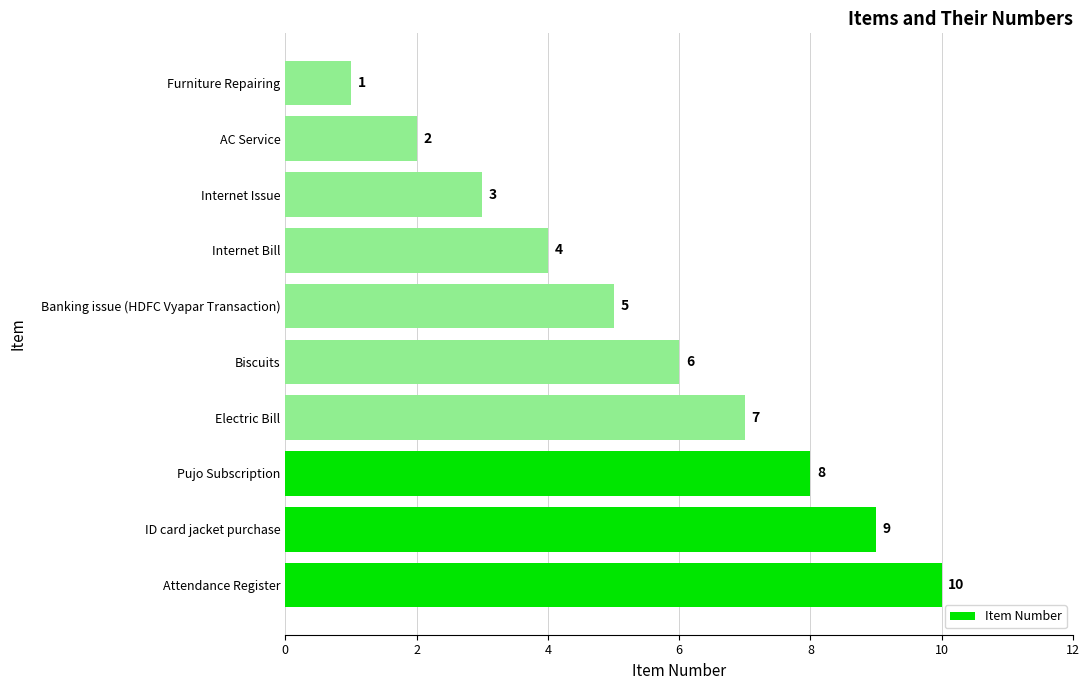

Are the bars grouped side by side (vs. stacked)?

No